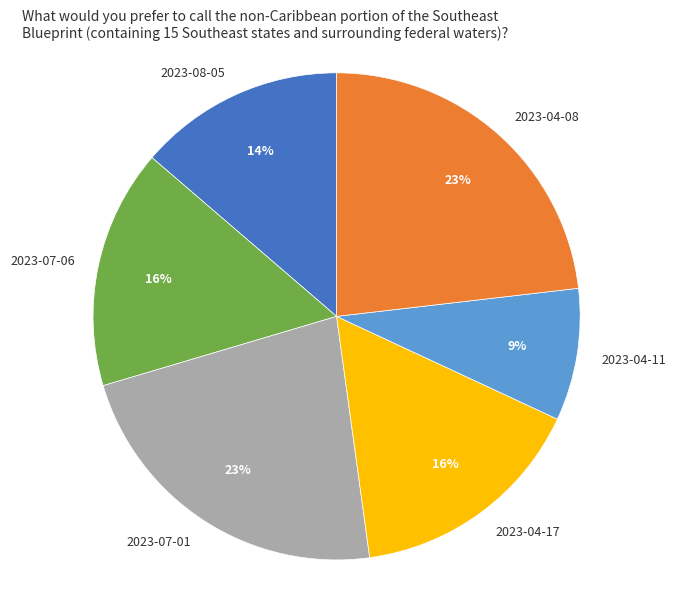

How many segments does this pie chart have?

6